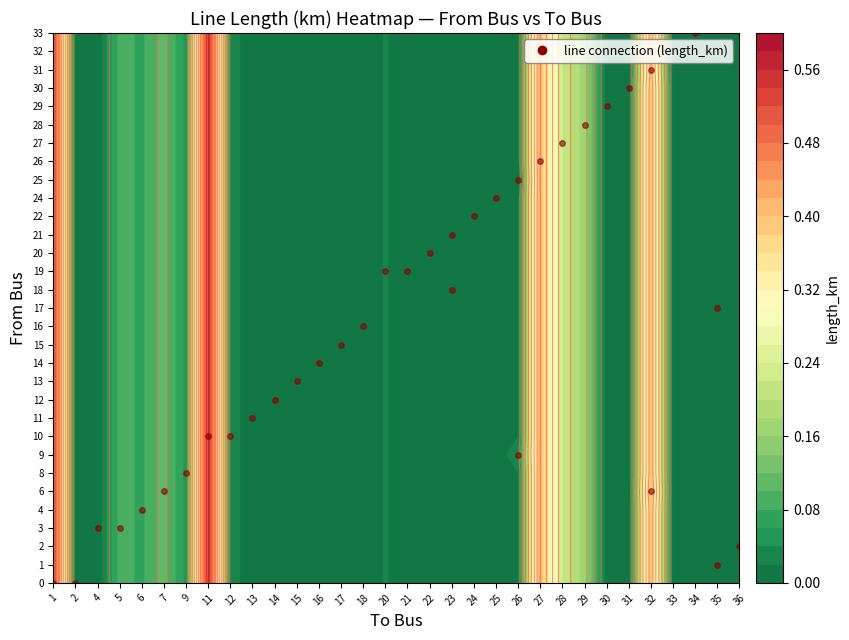

Reading left to right, list all the values displayed in this chart.

from_bus: 0=0.0	1=0.0	2=1.0	3=2.0	4=3.0	5=3.0	6=4.0	7=6.0	8=6.0	9=8.0	10=9.0	11=10.0	12=10.0	13=11.0	14=12.0	15=13.0	16=14.0	17=15.0	18=16.0	19=17.0	20=18.0	21=19.0	22=19.0	23=20.0	24=21.0	25=22.0	26=24.0	27=25.0	28=26.0	29=27.0	30=28.0	31=29.0	32=30.0	33=31.0	34=32.0	35=33.0
to_bus: 0=1.0	1=2.0	2=35.0	3=36.0	4=4.0	5=5.0	6=6.0	7=7.0	8=32.0	9=9.0	10=26.0	11=11.0	12=12.0	13=13.0	14=14.0	15=15.0	16=16.0	17=17.0	18=18.0	19=35.0	20=23.0	21=20.0	22=21.0	23=22.0	24=23.0	25=24.0	26=25.0	27=26.0	28=27.0	29=28.0	30=29.0	31=30.0	32=31.0	33=32.0	34=33.0	35=34.0
length_km: 0=0.6	1=0.0	2=0.0	3=0.0	4=0.0	5=0.1	6=0.1	7=0.1	8=0.4	9=0.1	10=0.0	11=0.6	12=0.0	13=0.0	14=0.0	15=0.0	16=0.0	17=0.0	18=0.0	19=0.0	20=0.0	21=0.0	22=0.0	23=0.0	24=0.0	25=0.0	26=0.0	27=0.0	28=0.4	29=0.2	30=0.2	31=0.0	32=0.0	33=0.4	34=0.0	35=0.0